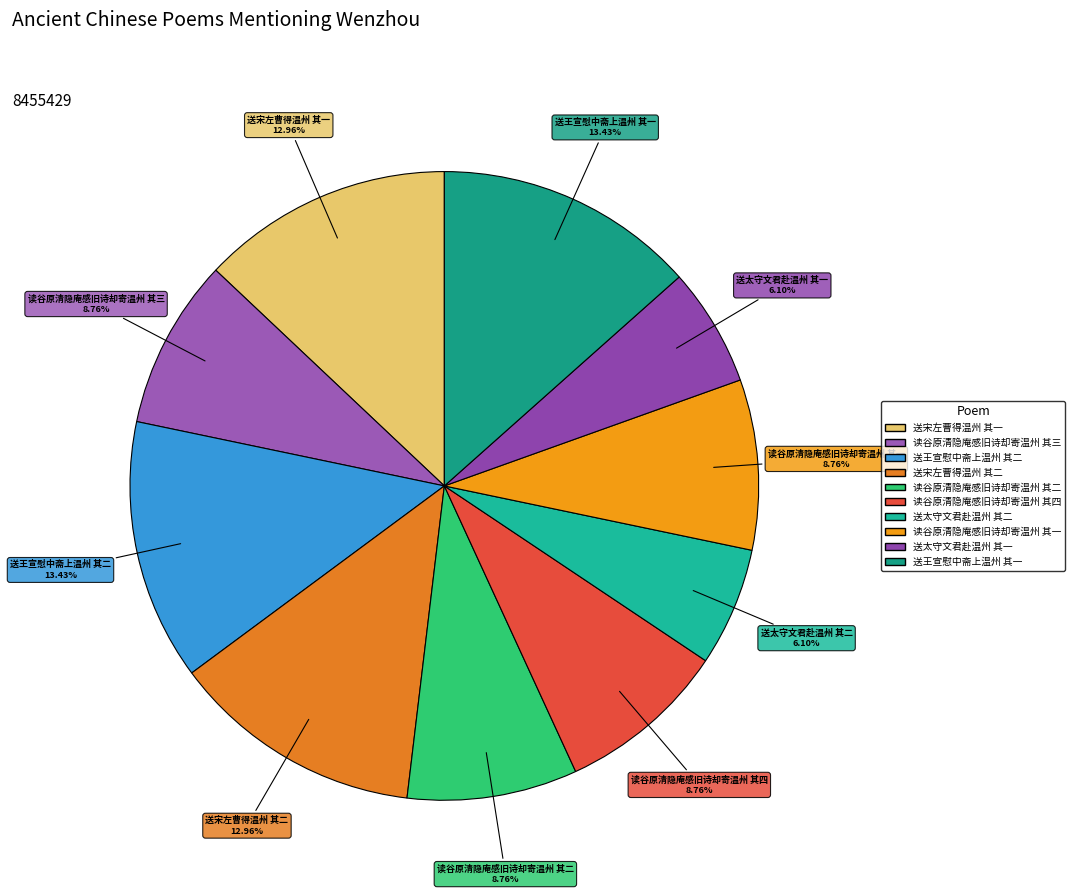

Is it true that 读谷原清隐庵感旧诗却寄温州 其三 is 1% of the pie?

False